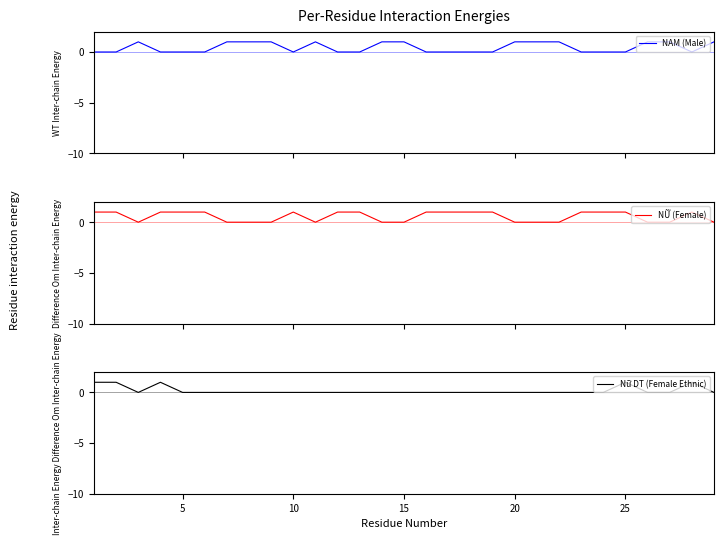

What is the difference between the NAM (Male) values at 20 and 10?

1